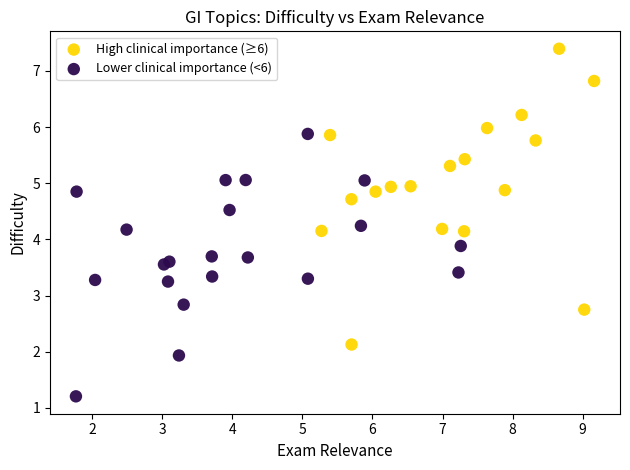

Which series contains the highest Y value?

High clinical importance (≥6)